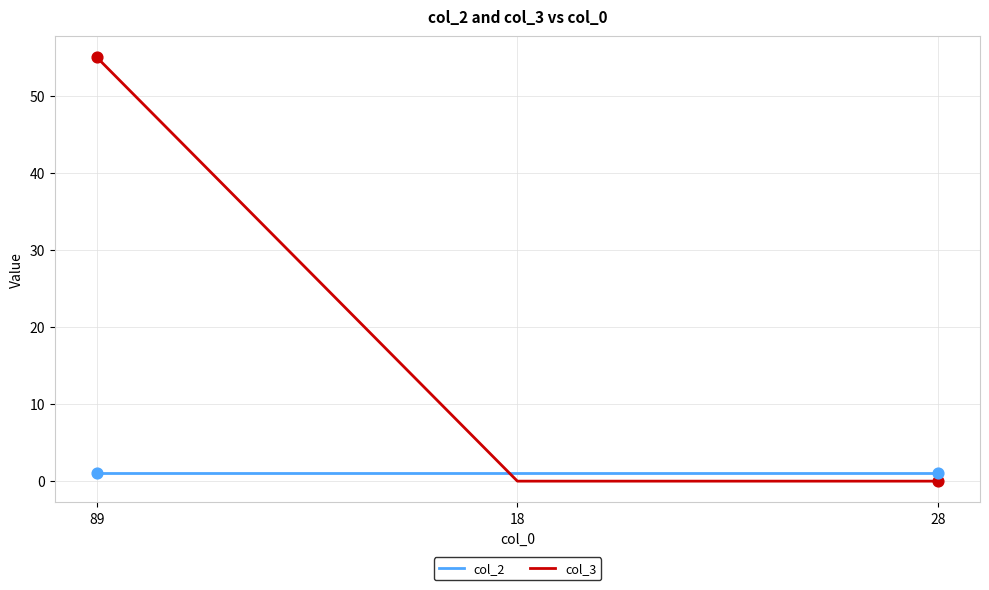

Which series has the widest spread of values?

col_3